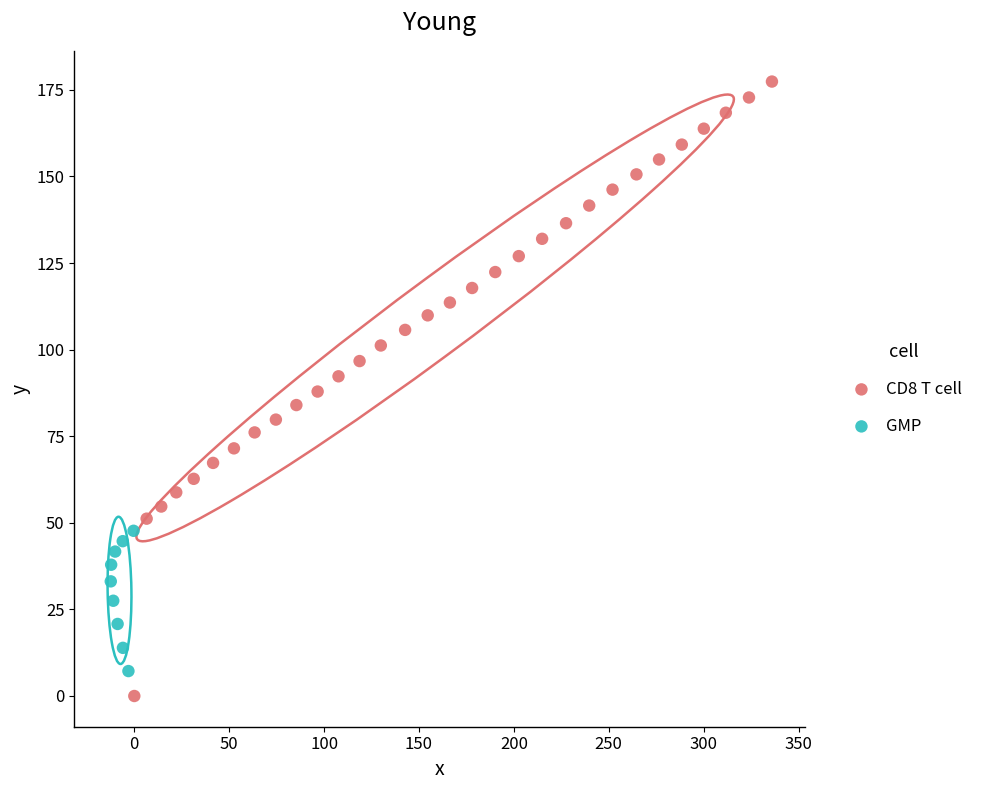

Which series has the largest Y range (max minus min)?

CD8 T cell